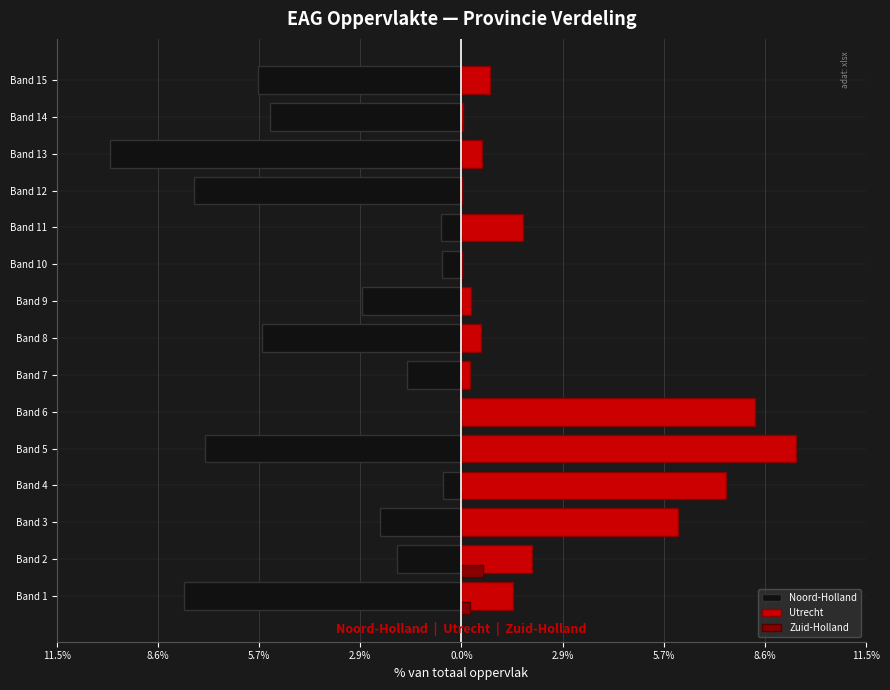

What are all the series names shown in the legend?

Noord-Holland, Utrecht, Zuid-Holland